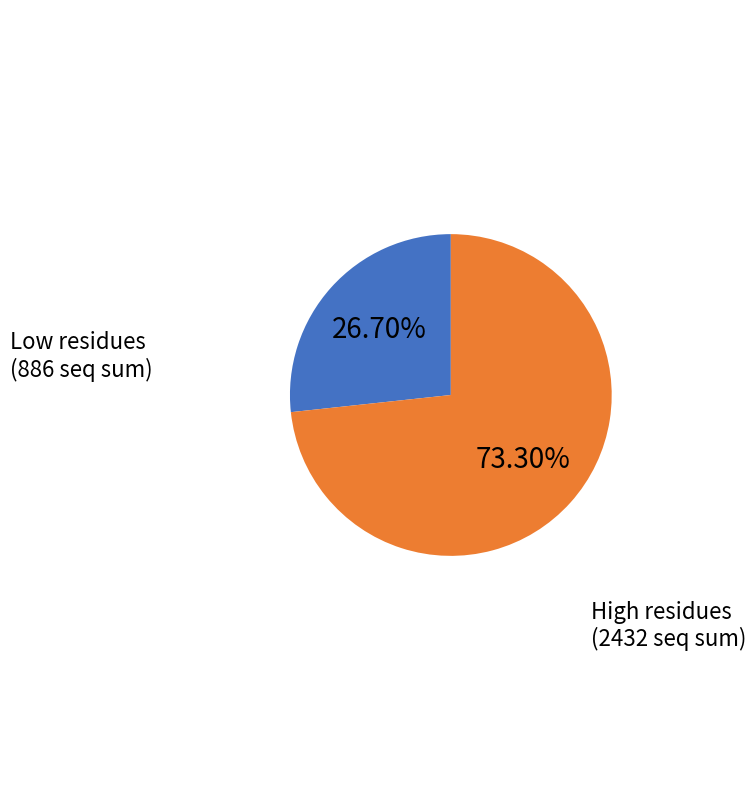

Is there a majority slice in this chart?

Yes